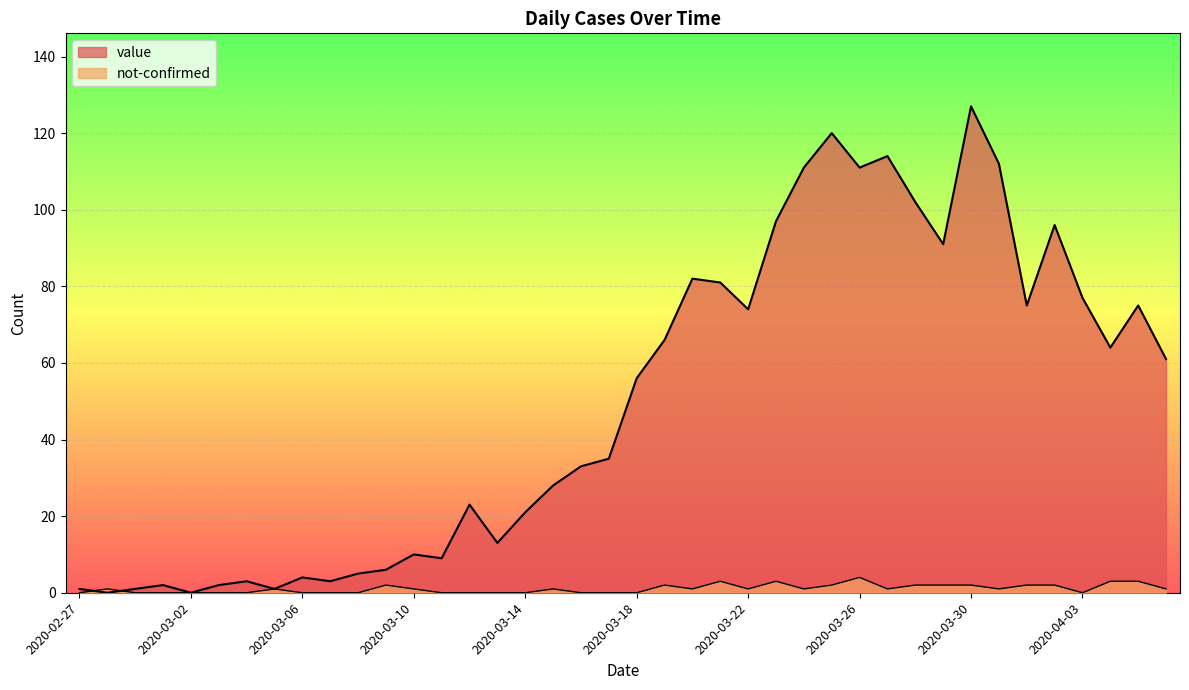

What is the greatest value displayed?

127